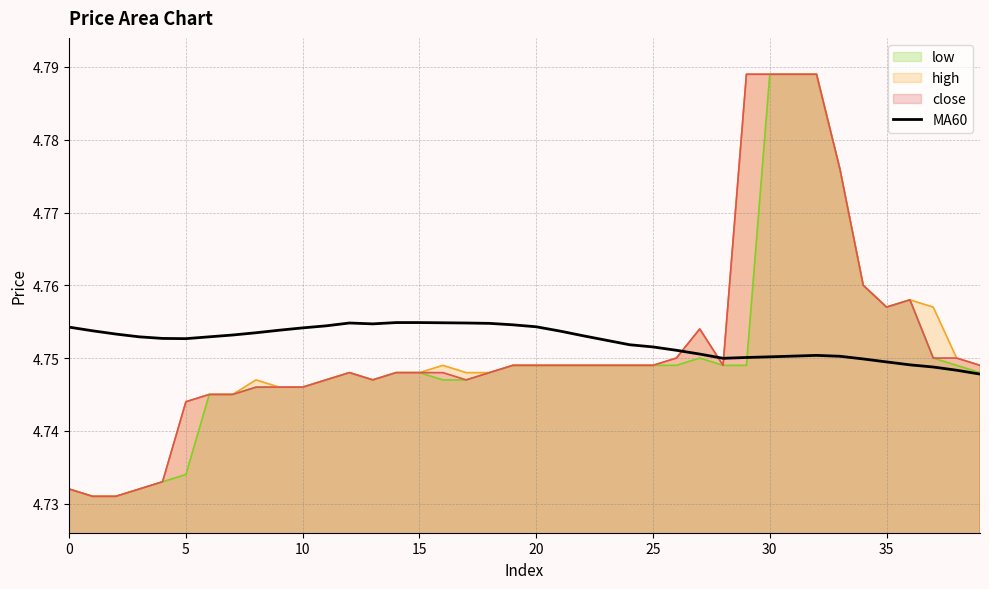

Is it true that MA60 equals 1.6 at 35?

False